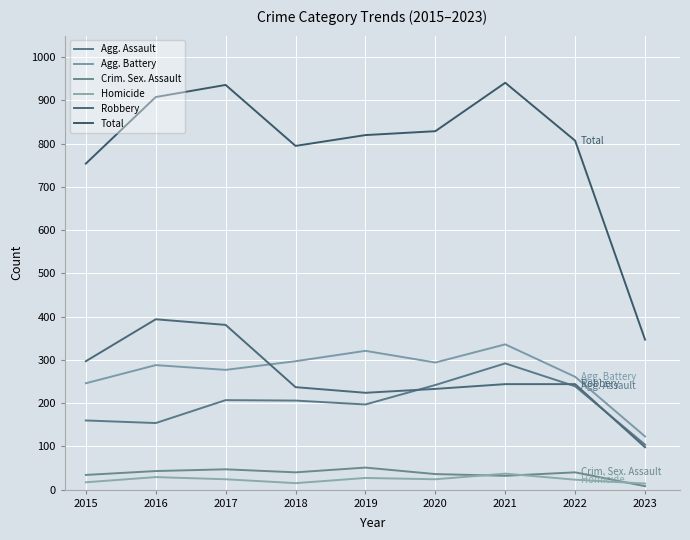

Where is the first local minimum for Homicide?

2018